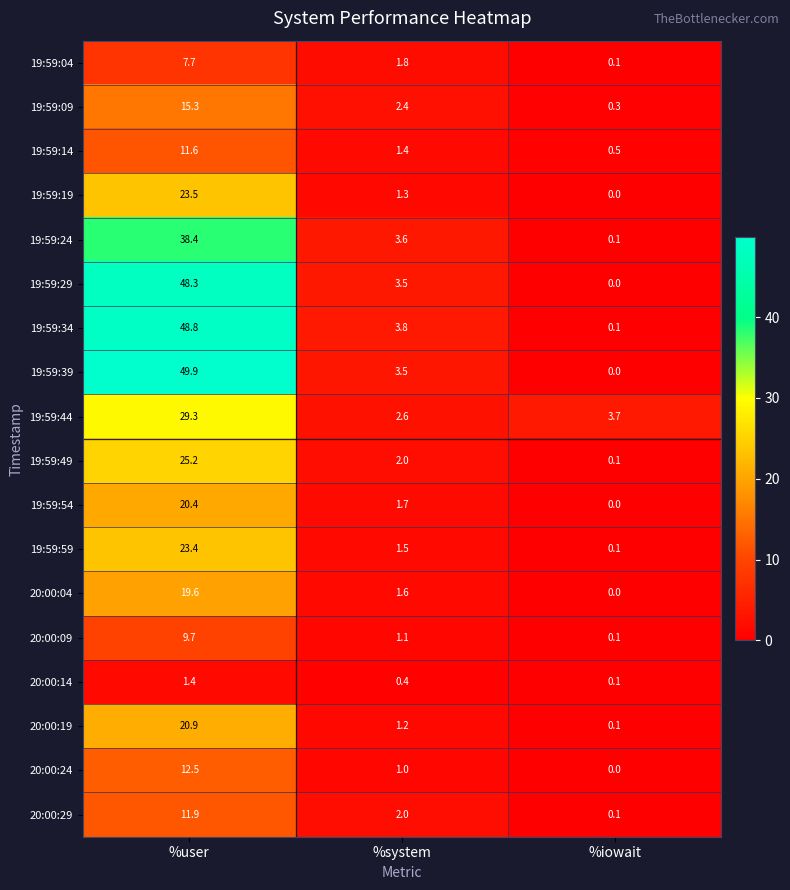

What is the difference between the highest and lowest values at %system?

3.4